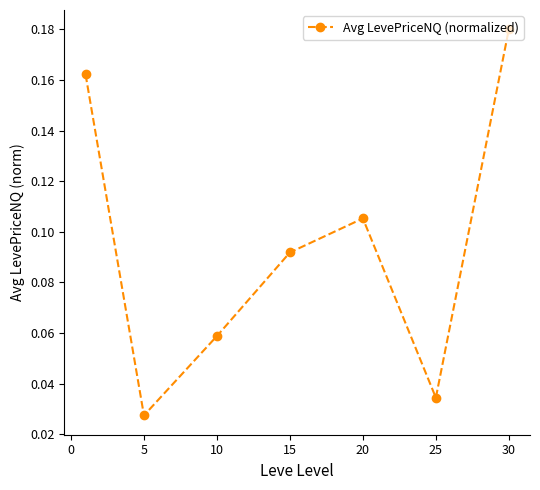

How many values are between 0 and 1?

7